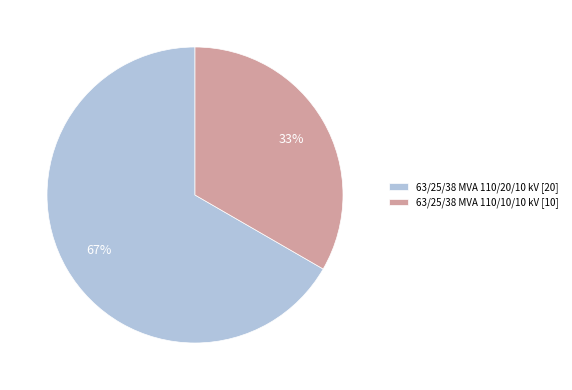

Which category has the smallest portion of the pie?

63/25/38 MVA 110/10/10 kV